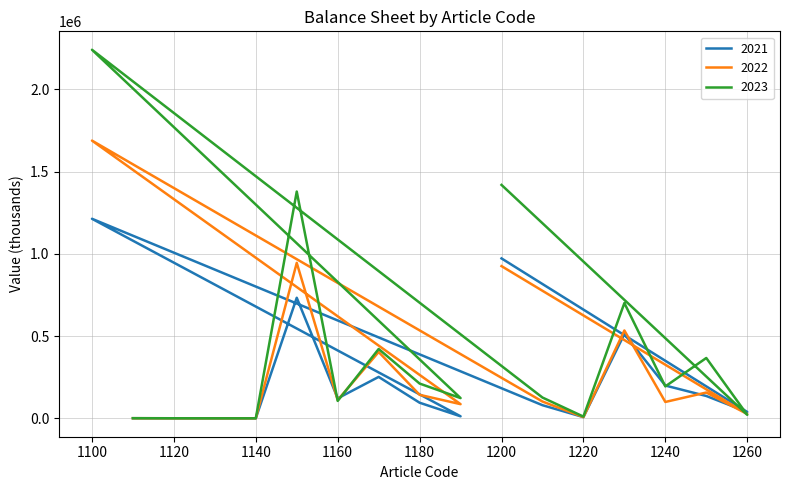

Where is the first local maximum for 2022?

1150